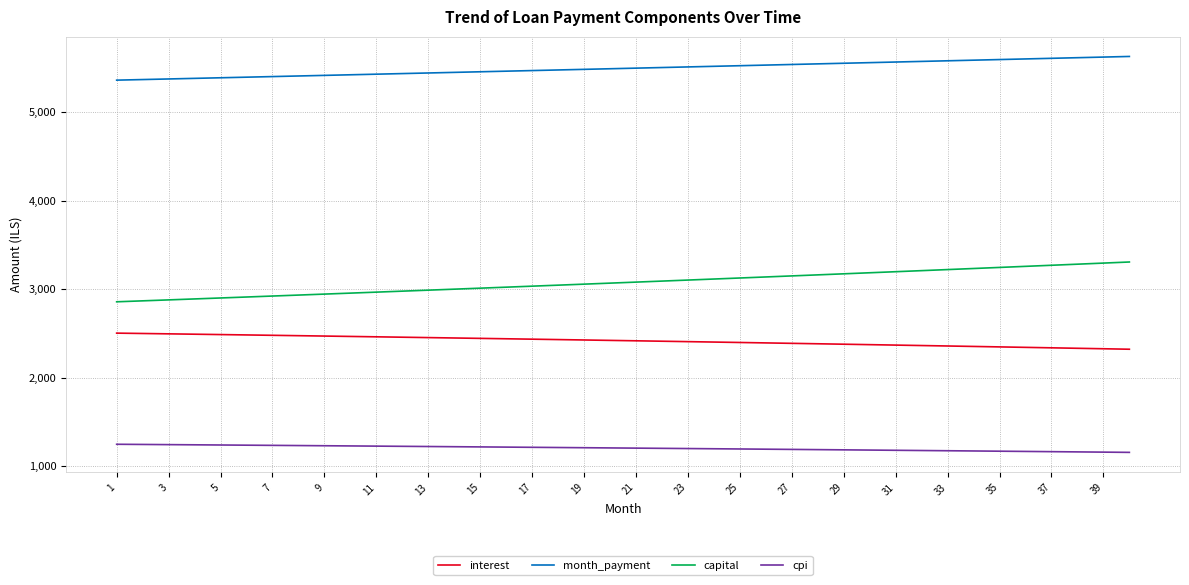

Which series has the largest total across all categories?

month_payment